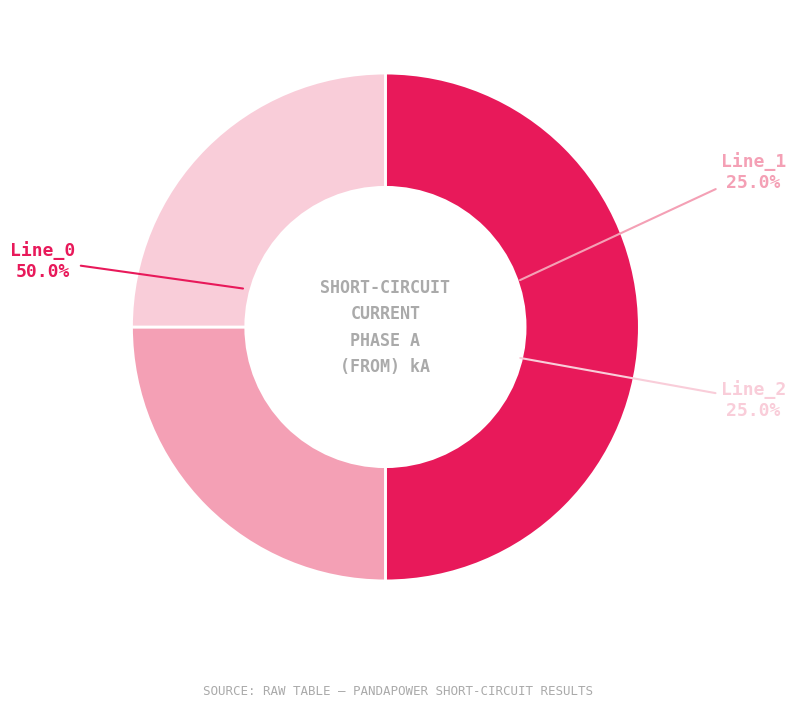

Is Line_0 the majority of the pie?

No